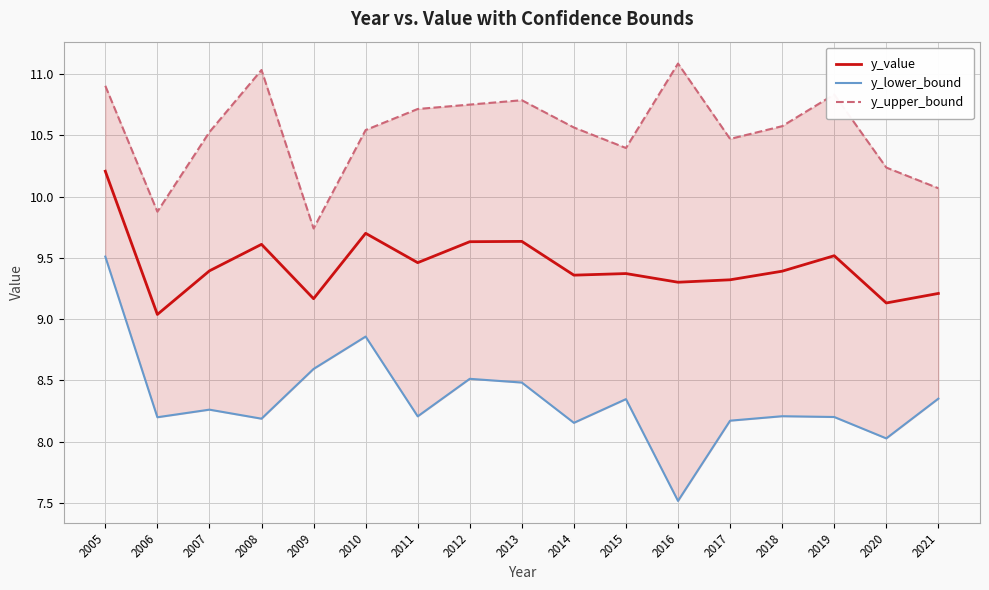

Which series changed the most between 2014 and 2016?

y_lower_bound